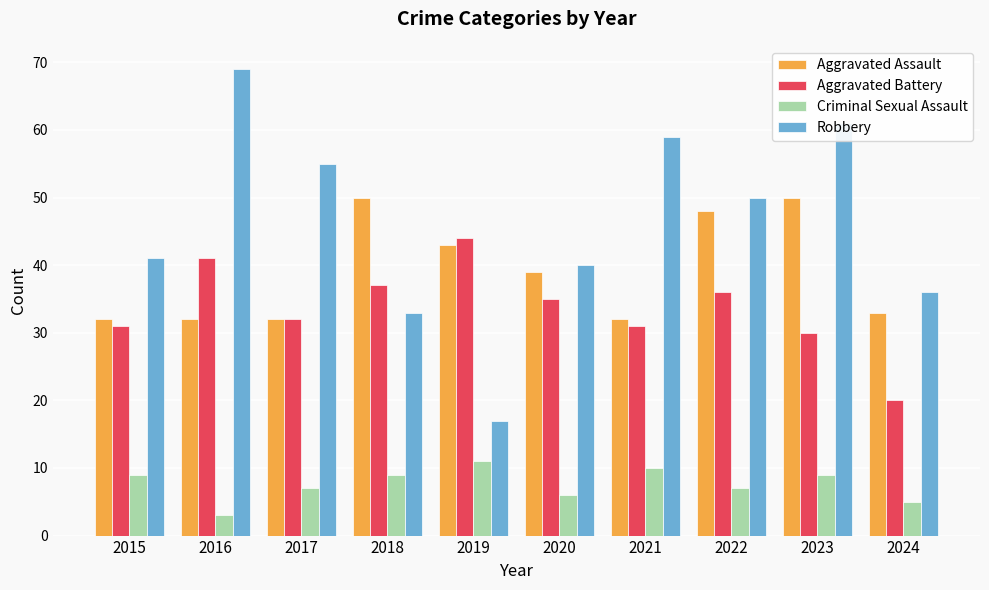

The value of Aggravated Battery at 2023 is 10. True or false?

False